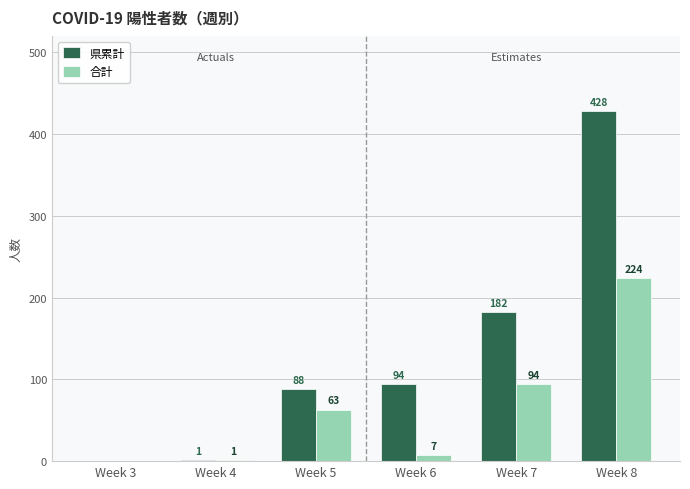

What is the sum of all 県累計 values?

793